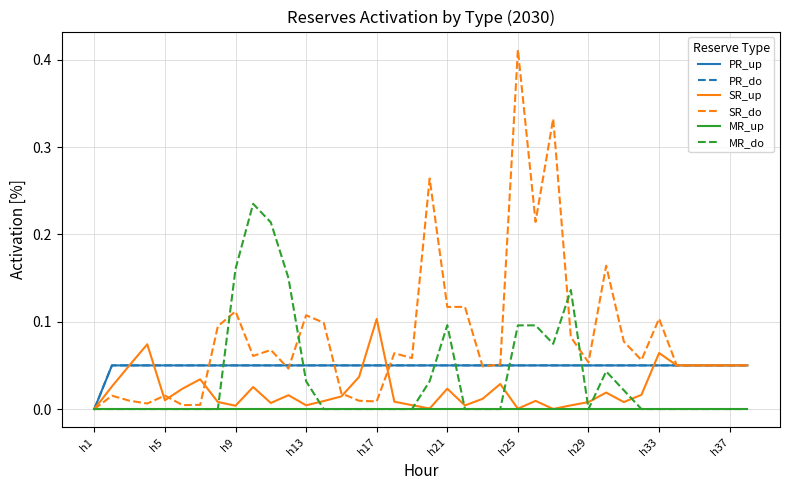

What are all the series names shown in the legend?

PR_up, PR_do, SR_up, SR_do, MR_up, MR_do